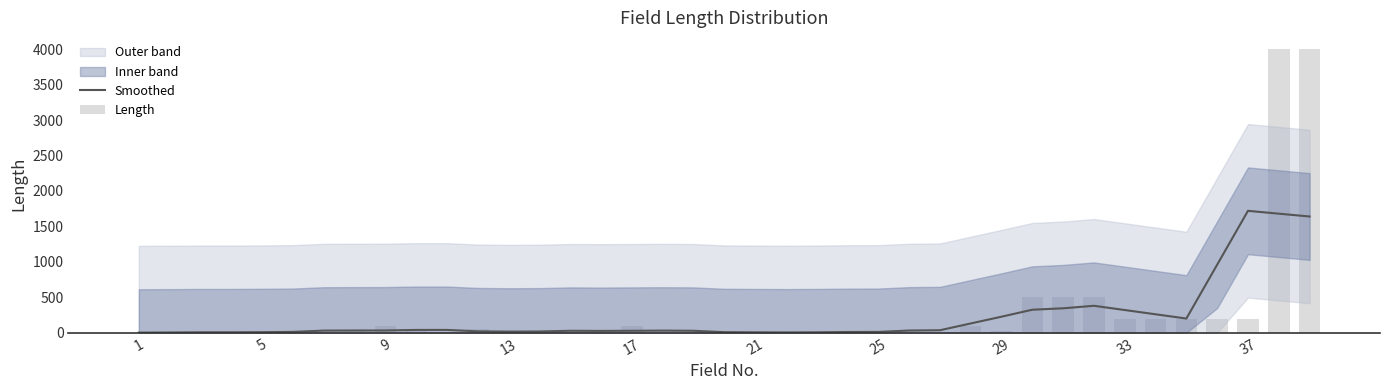

What is the maximum value for Smoothed?

1720.0